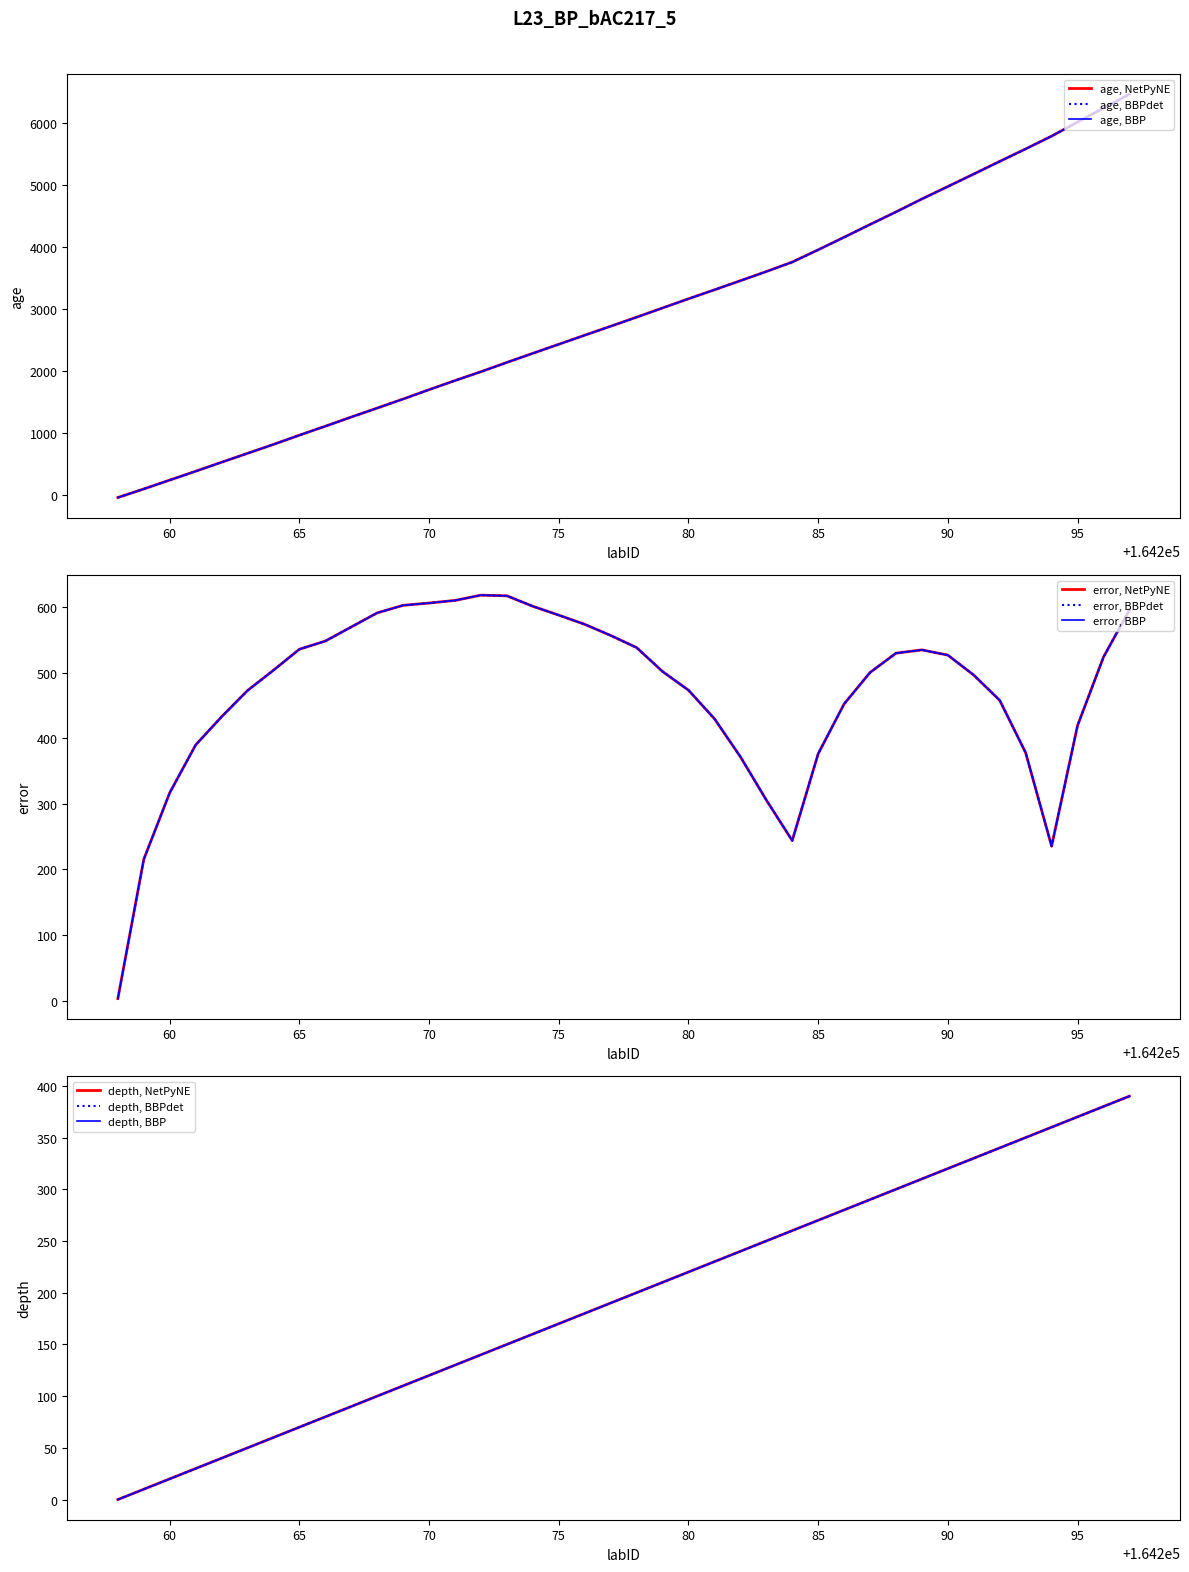

Which series has the largest range (max minus min)?

age